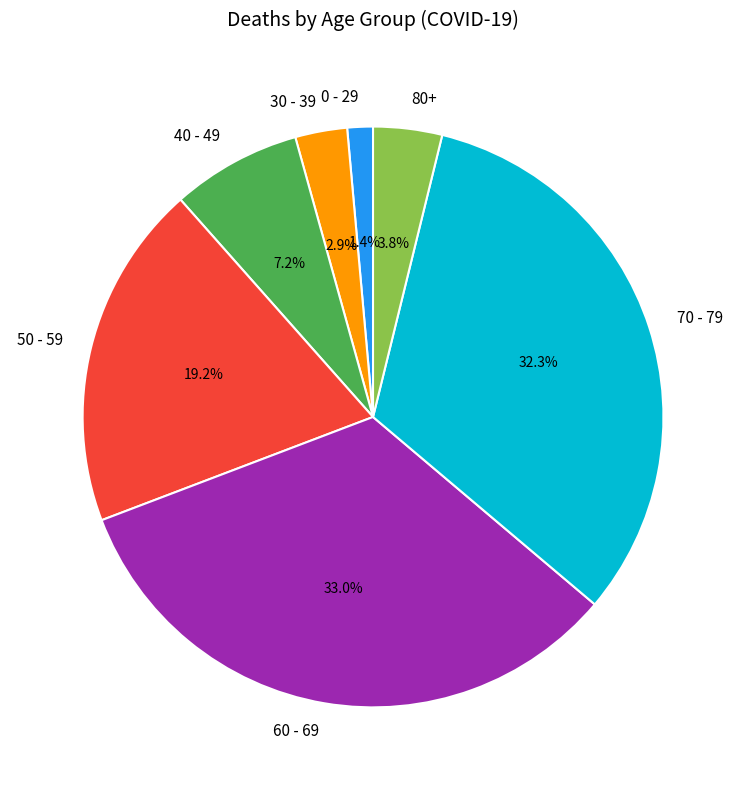

What is the ratio of the value at 0 - 29 to the value at 30 - 39?

0.5